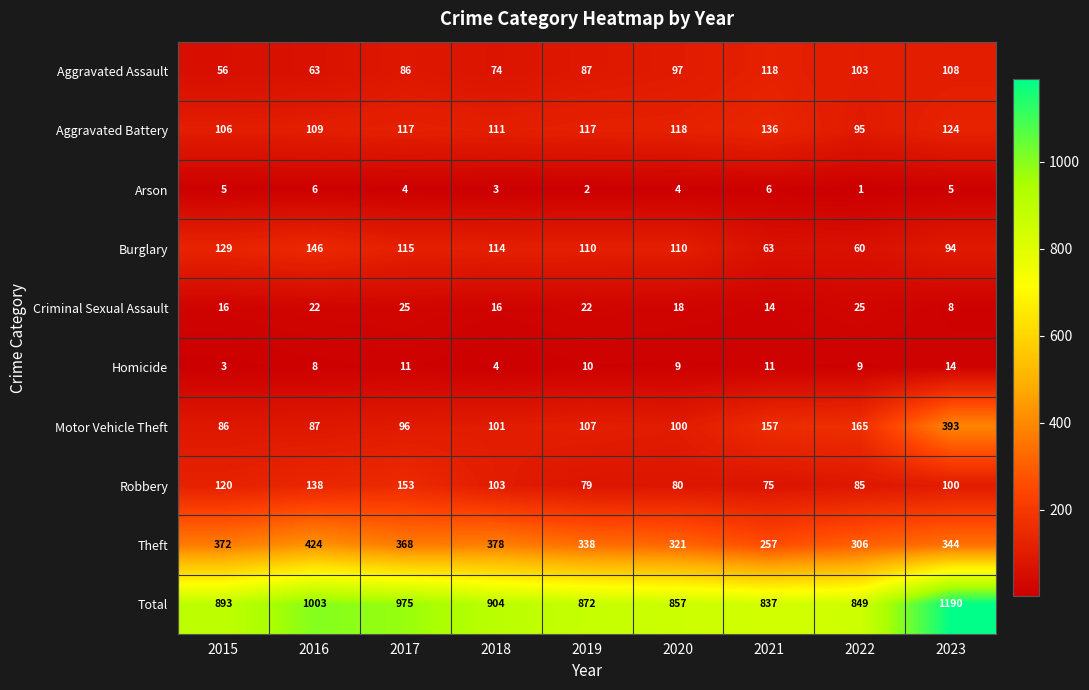

The value of Total at 2016 is 1003. True or false?

True